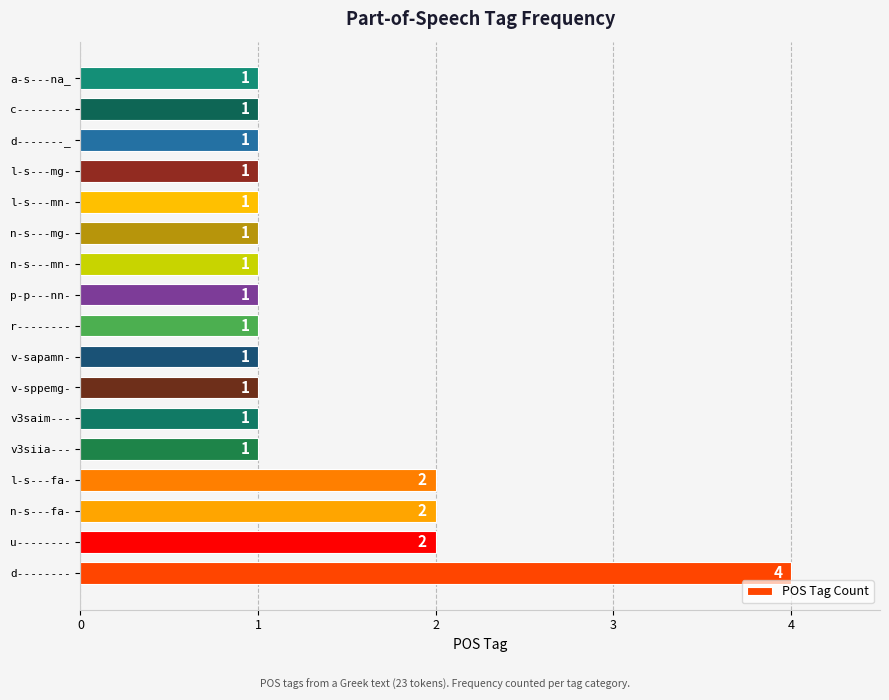

Count the values in the range 1 to 2.

16